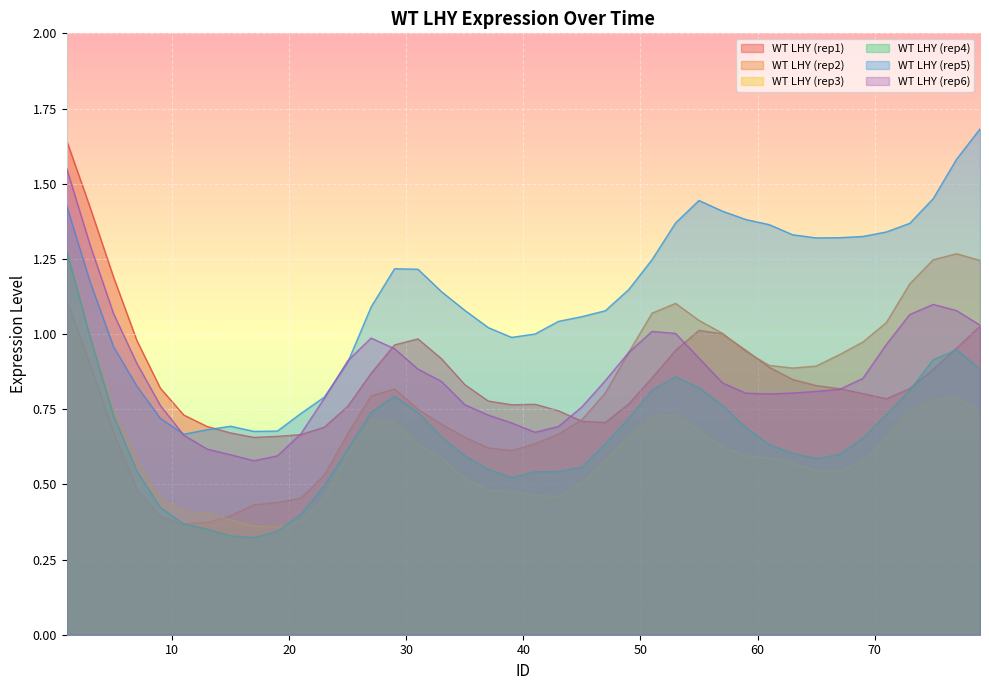

Which has a higher value, 53 or 7?

7